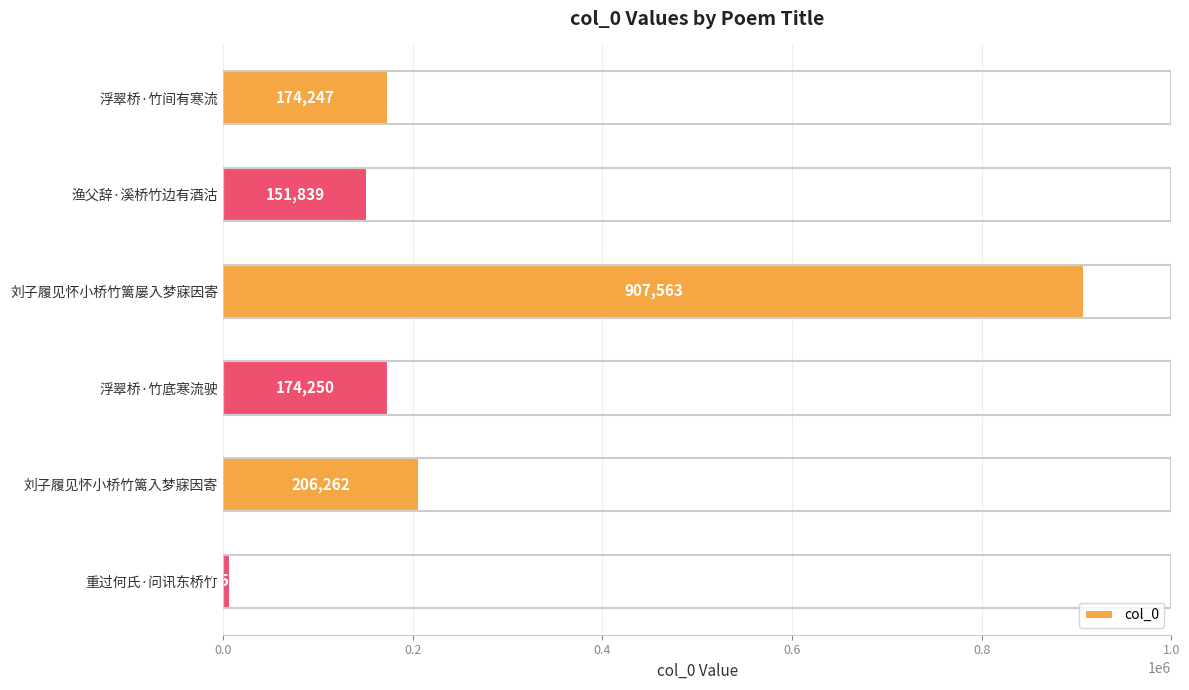

Reading top to bottom, transcribe all the data shown in this chart.

浮翠桥·竹间有寒流=174247	渔父辞·溪桥竹边有酒沽=151839	刘子履见怀小桥竹篱屡入梦寐因寄=907563	浮翠桥·竹底寒流驶=174250	刘子履见怀小桥竹篱入梦寐因寄=206262	重过何氏·问讯东桥竹=7582